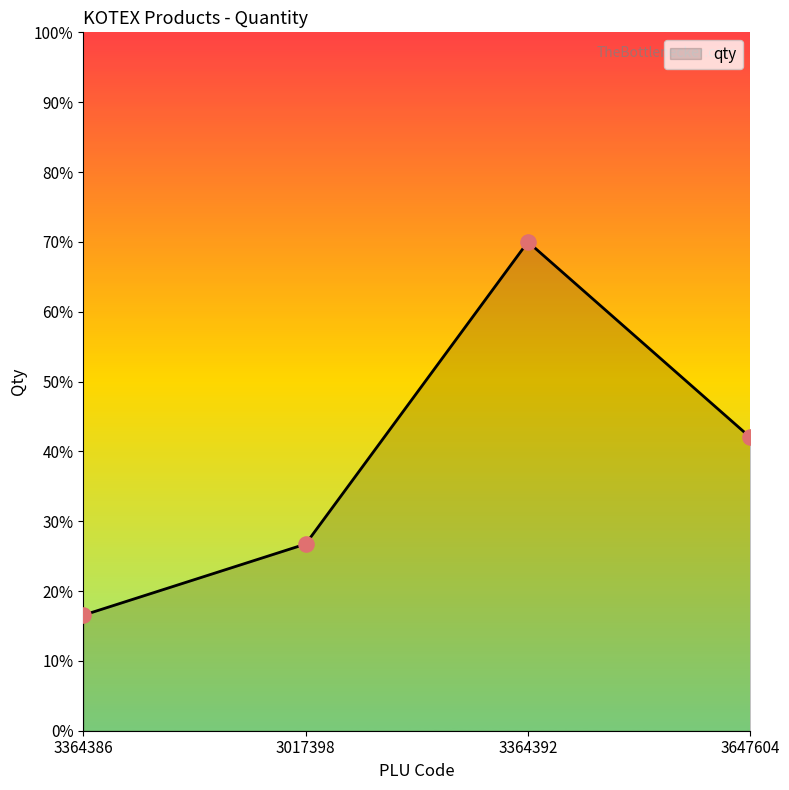

What is the change in value from 3364386 to 3017398?

+10.2